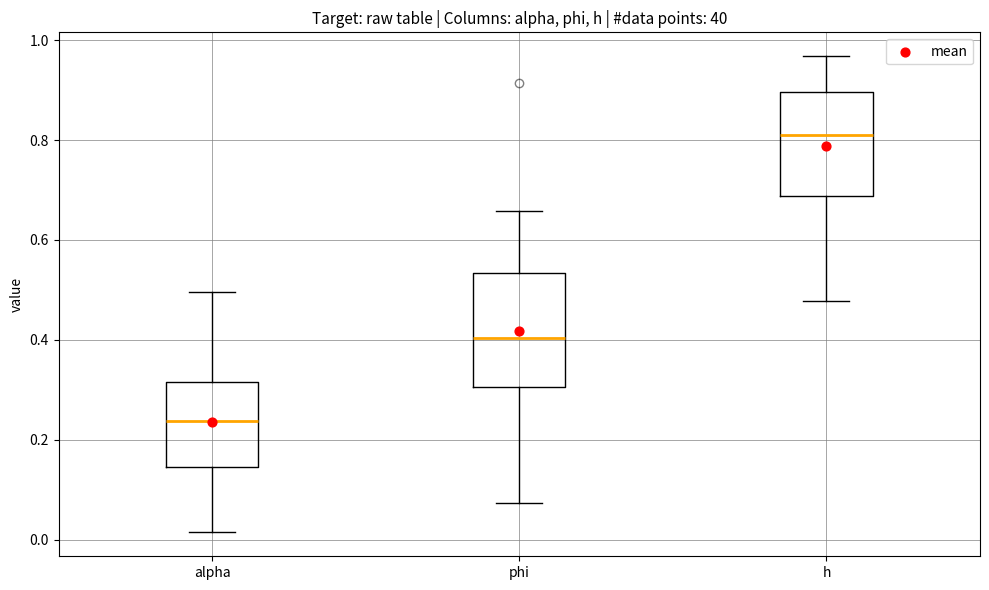

Reading left to right, transcribe this box plot: for each box, give where its median line is, the range the box spans, and where its two whiskers end, as read against the y-axis. The values are not printed on the chart, so give them approximately, as read against the axis.

alpha: median 0.24, box 0.14 to 0.32, whiskers 0.02 to 0.50
phi: median 0.40, box 0.30 to 0.54, whiskers 0.08 to 0.66
h: median 0.82, box 0.68 to 0.90, whiskers 0.48 to 0.96